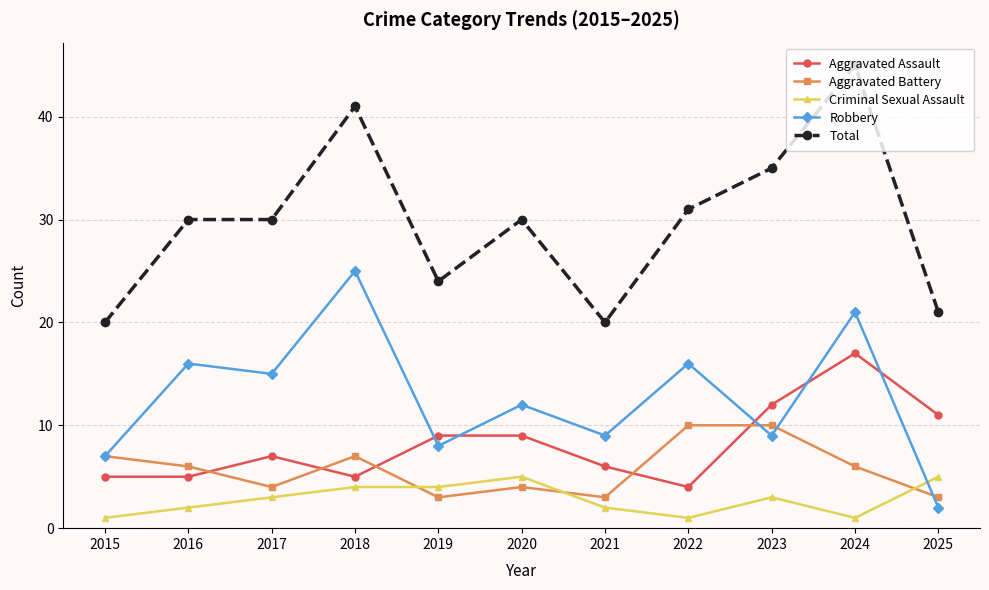

Is this an area chart (filled region under the line)?

No